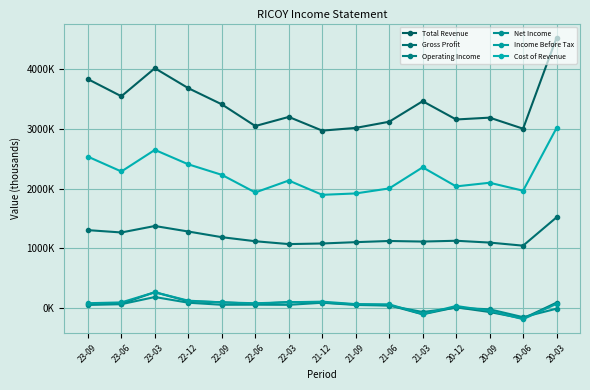

Does the chart have visible grid lines?

Yes